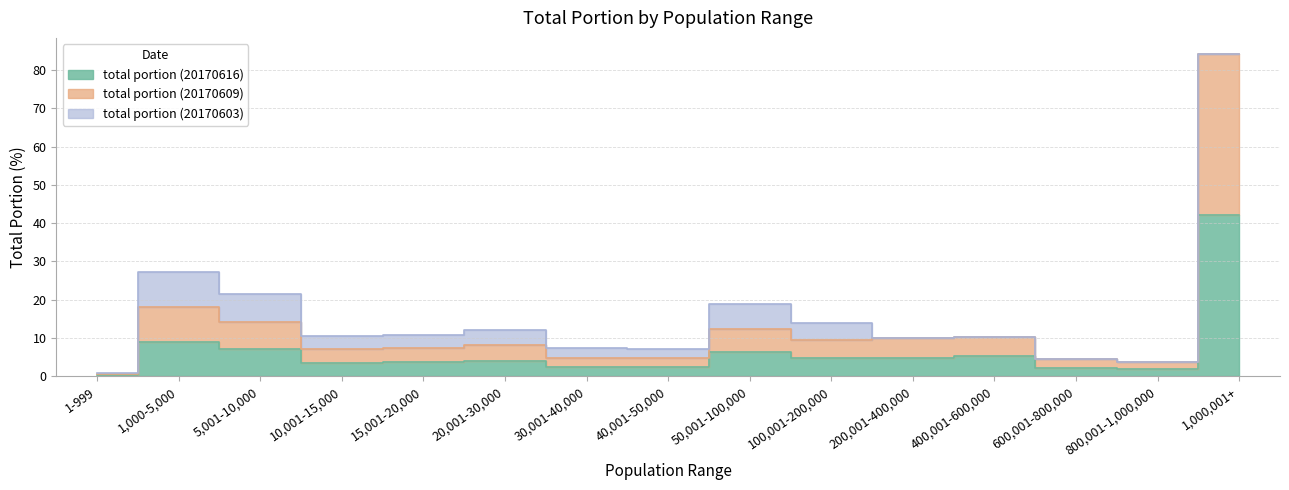

At which label does total portion (20170616) reach its peak?

1,000,001+